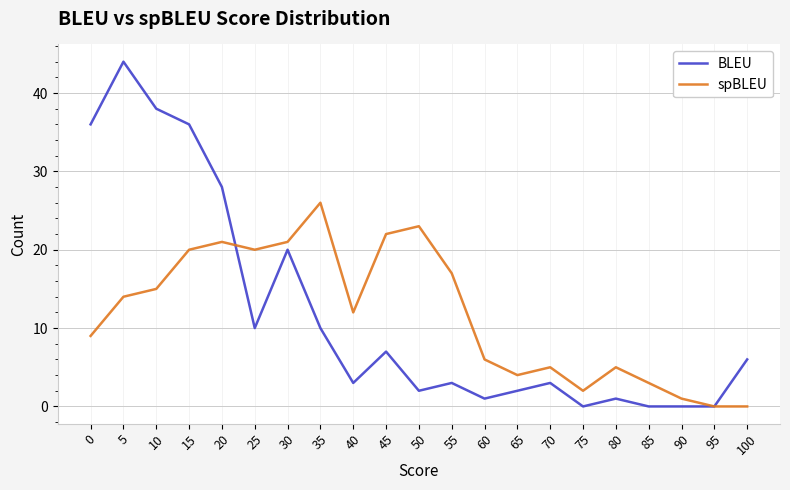

Is it true that BLEU equals 2 at 50?

True